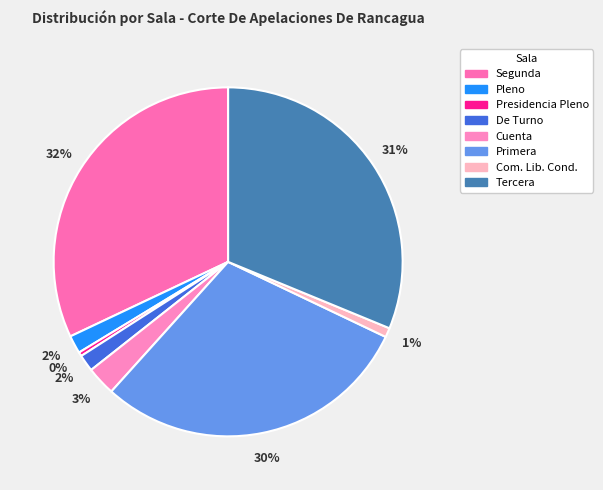

Does Cuenta account for over 50% of the chart?

No